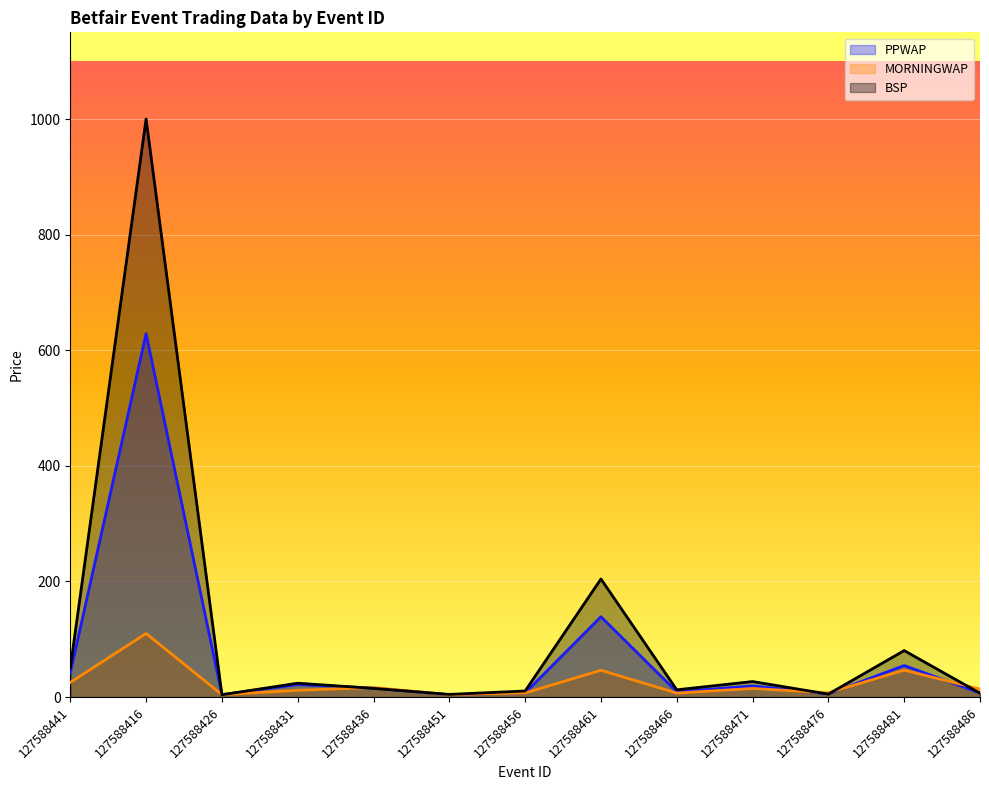

What is the difference between the maximum and second lowest values in the BSP series?

995.4